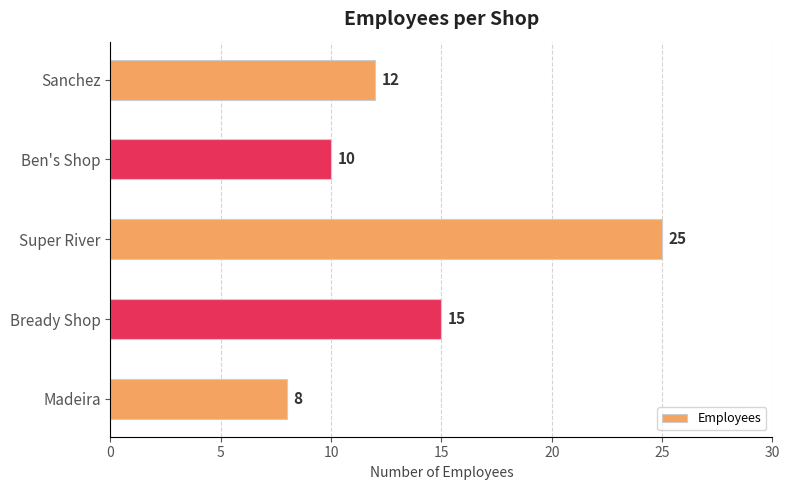

Reading bottom to top, extract all data points from this chart.

Madeira=8	Bready Shop=15	Super River=25	Ben's Shop=10	Sanchez=12